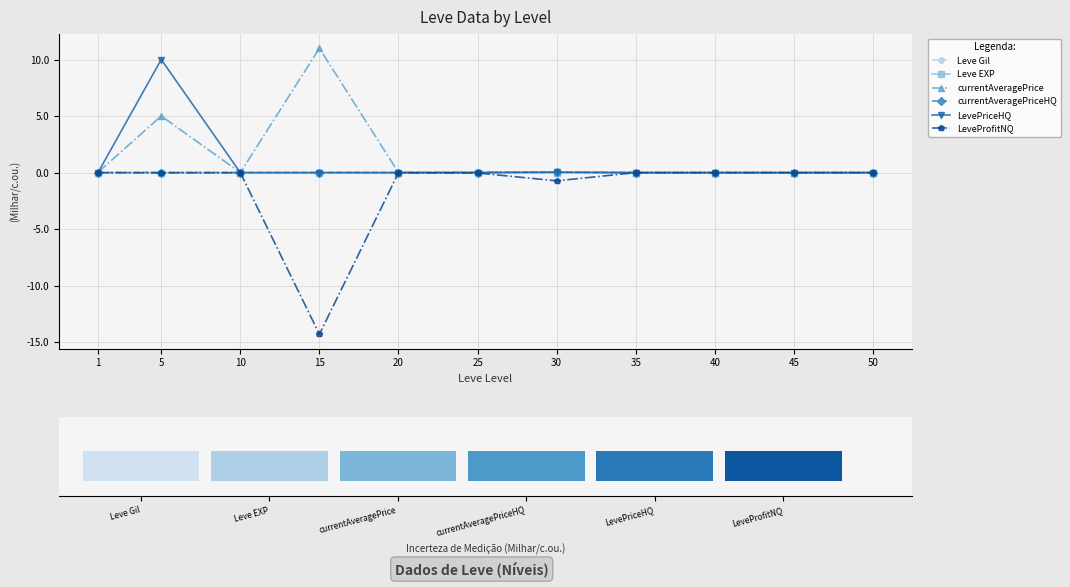

How many bars are there in each group?

6